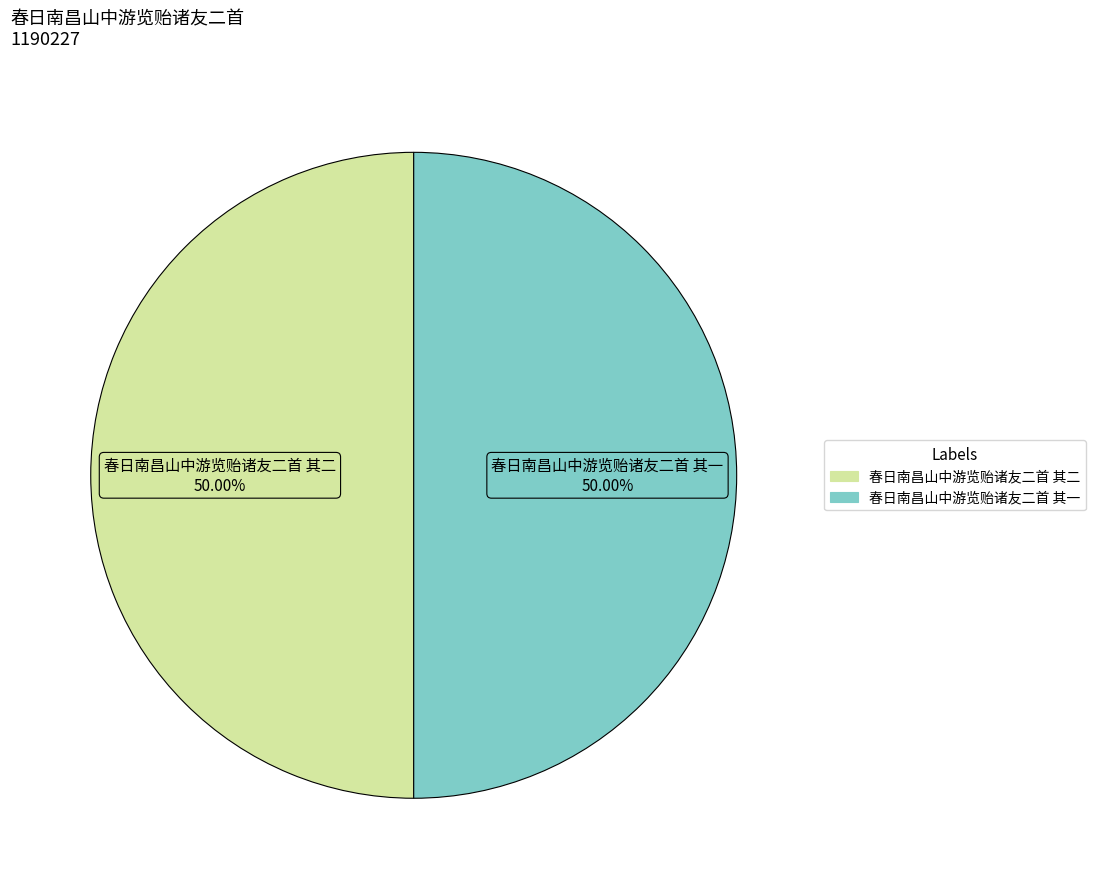

Count the number of slices in the pie.

2